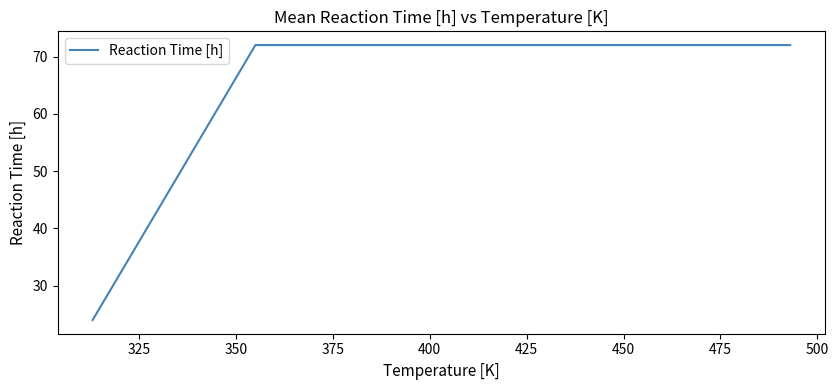

Does the chart display data point markers on the line(s)?

No